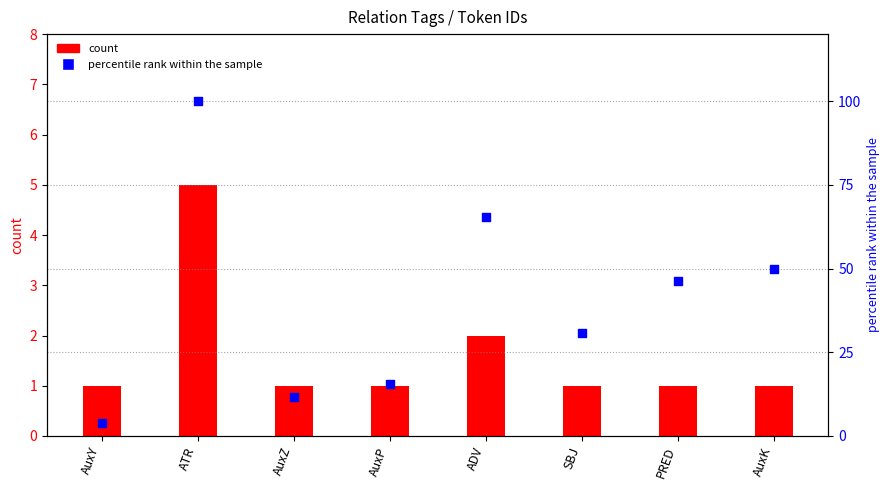

What is the total value across all series at SBJ?

31.8